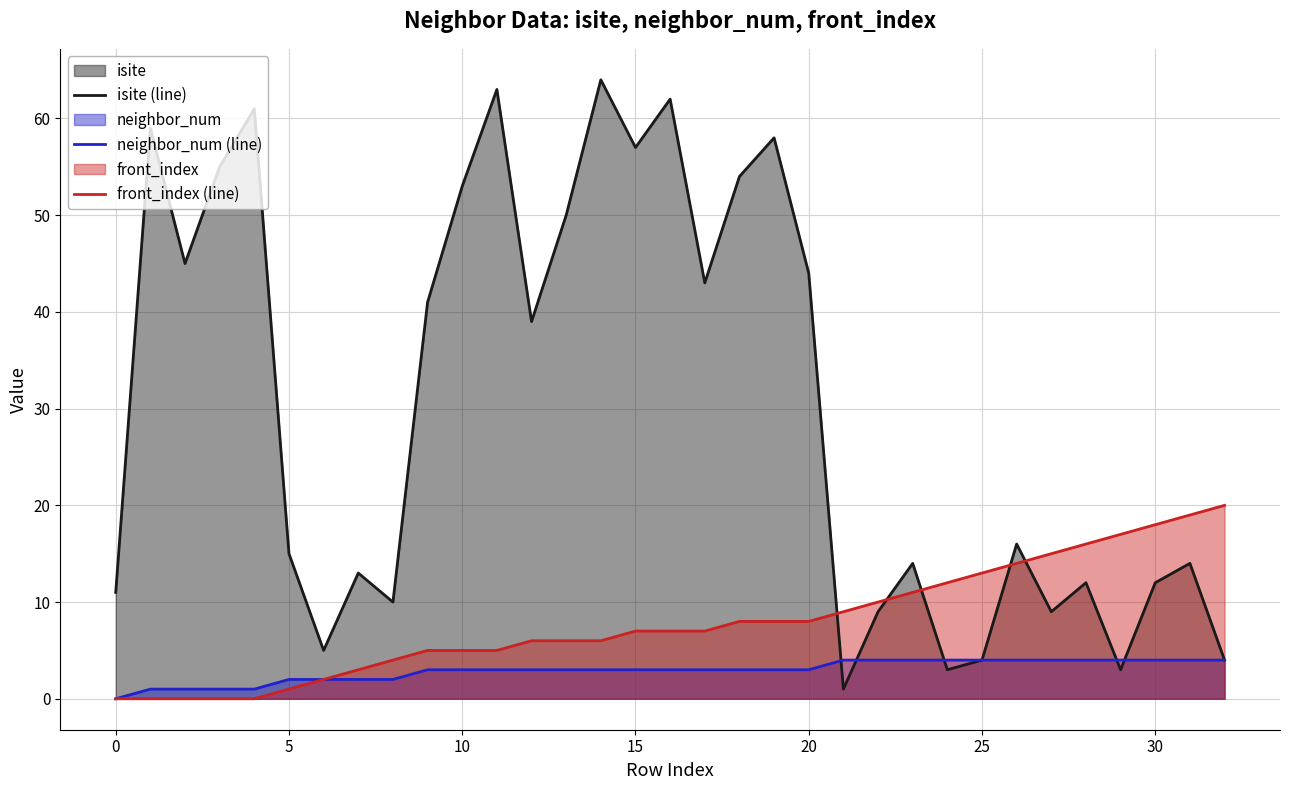

Where does the neighbor_num (line) series first go above 3?

21